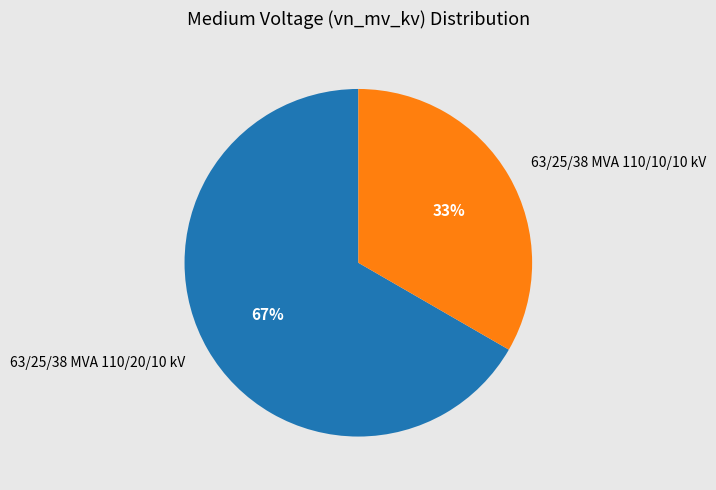

Is it true that 63/25/38 MVA 110/20/10 kV is 74% of the pie?

False